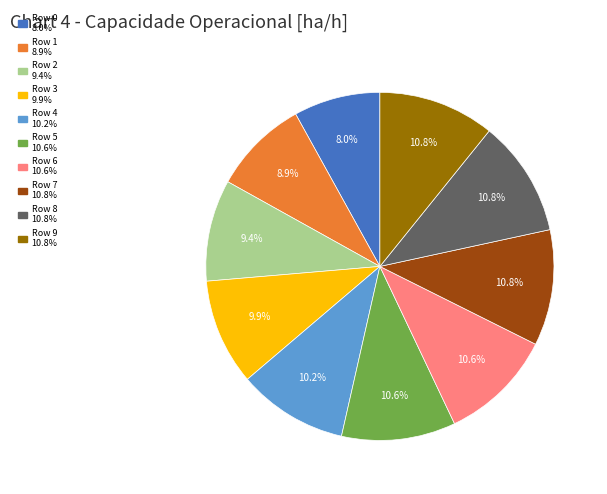

How many segments does this pie chart have?

10